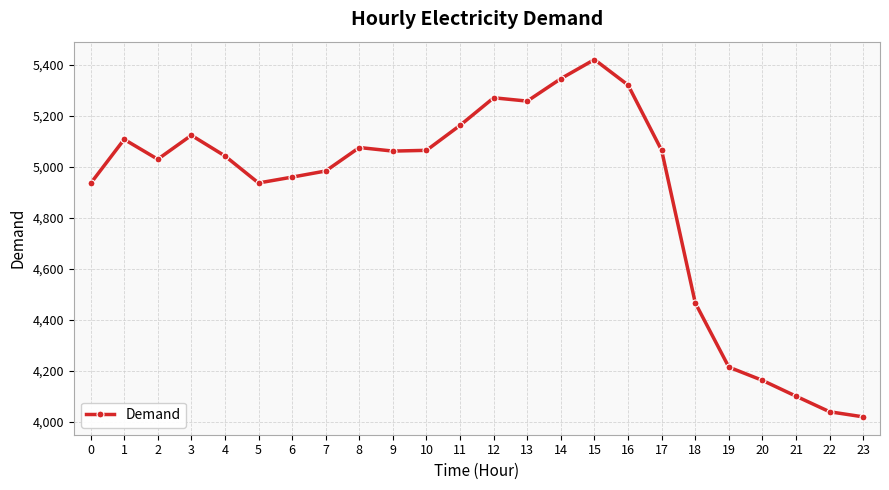

What is the value of the 1st point from the left?

4935